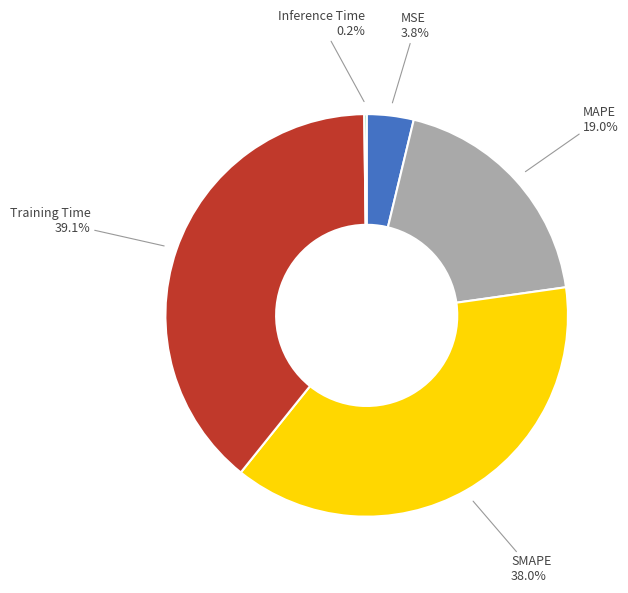

To the nearest percent, what is the difference between the MSE and MAPE slice percentages?

15%